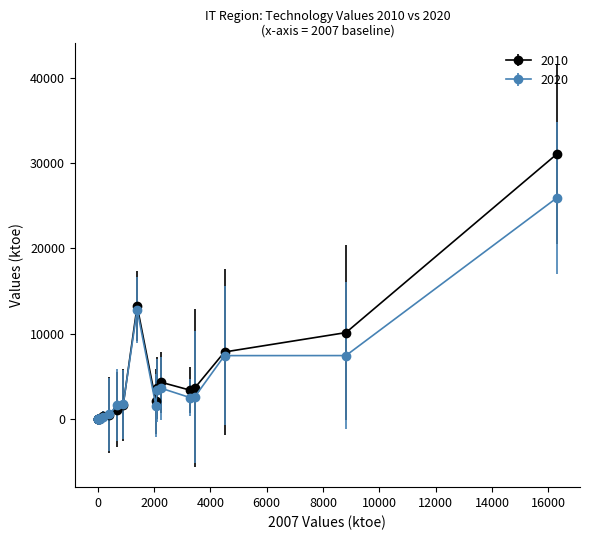

List the series in order of their peak value, lowest first.

2020, 2010